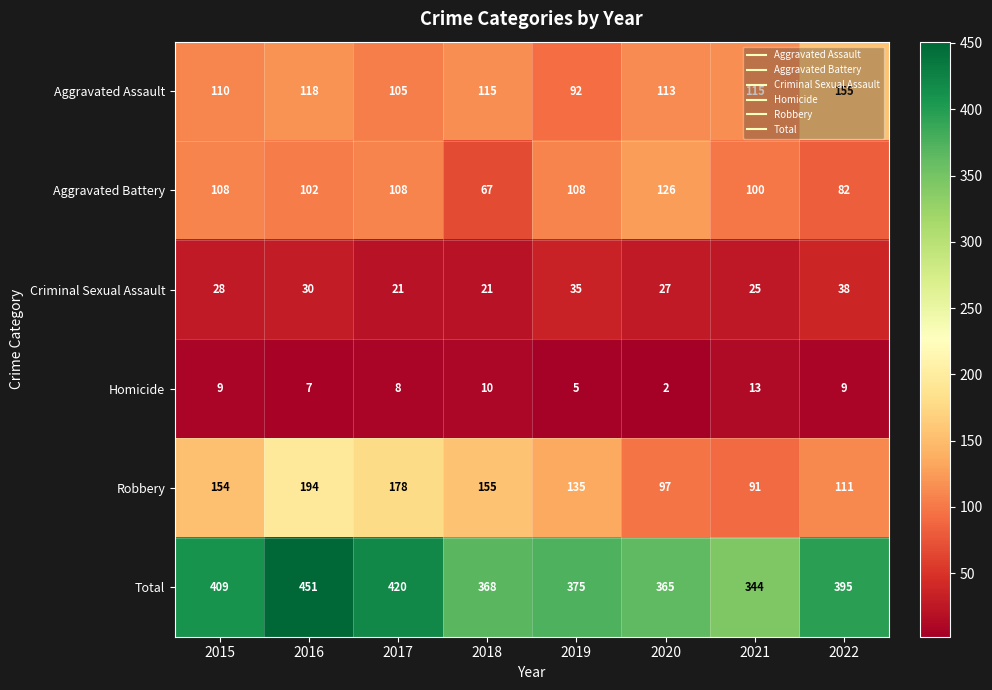

How many categories are shown in the chart?

8